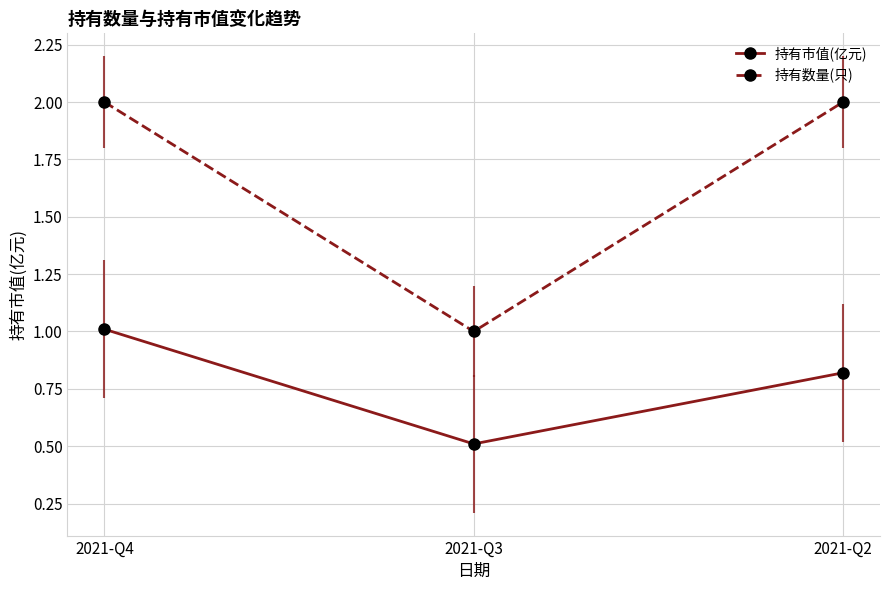

Reading right to left, transcribe all the data shown in this chart.

持有市值(亿元): 0.8	0.5	1.0
持有数量(只): 2.0	1.0	2.0